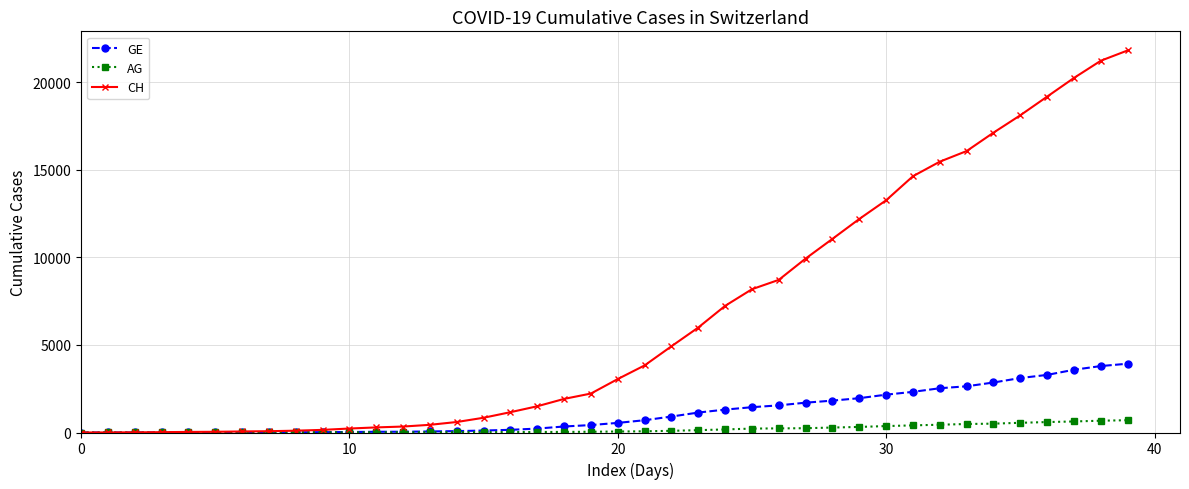

Which series has the largest total across all categories?

CH